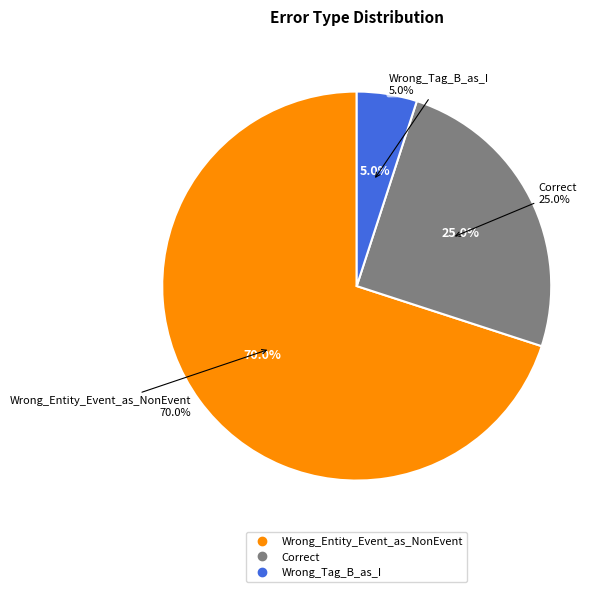

Combined, do Wrong_Tag_B_as_I and Correct account for over 50%?

No